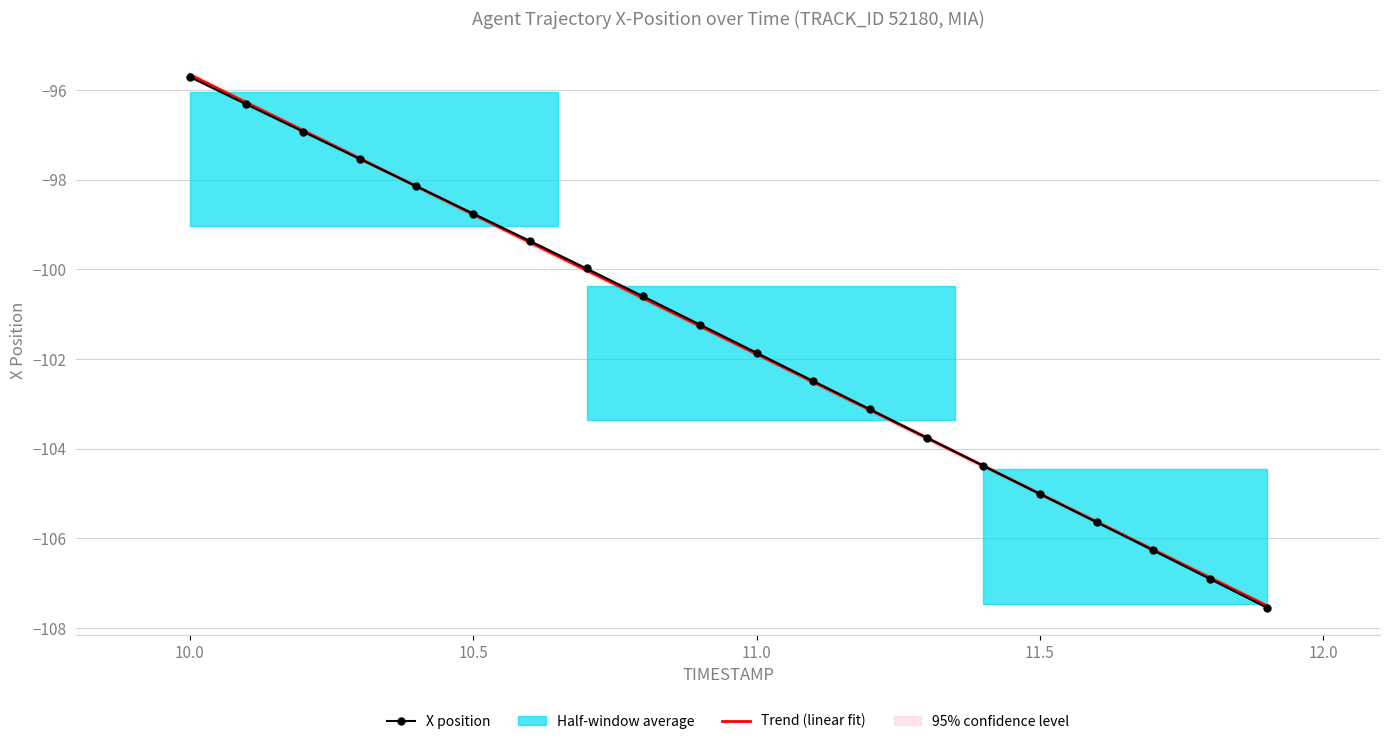

What is the maximum value for Trend (linear fit)?

-95.7